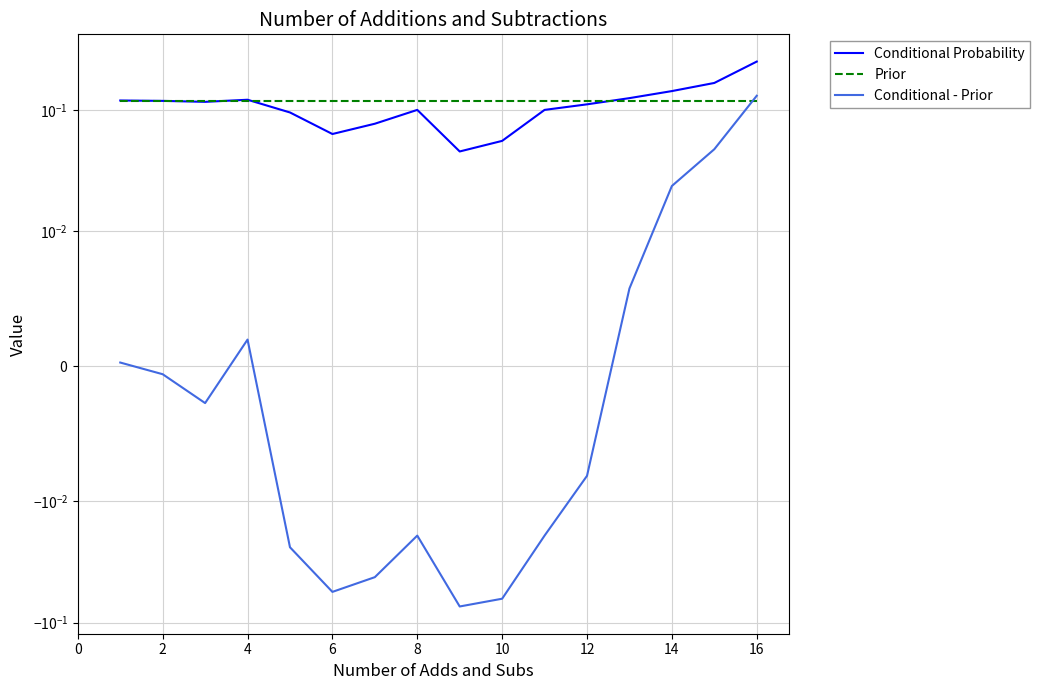

How many series are shown in this chart?

3